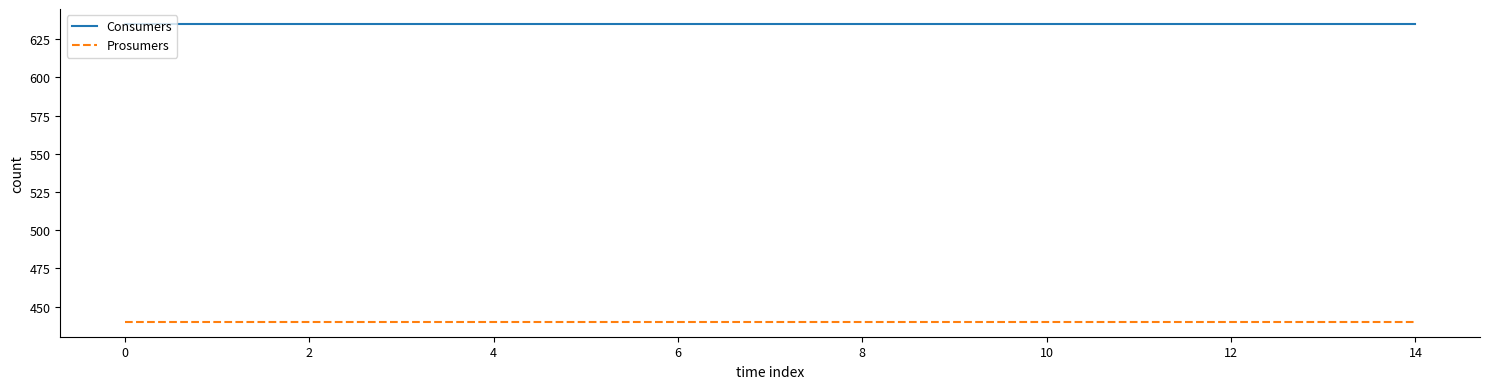

Which series has the largest total across all categories?

Consumers